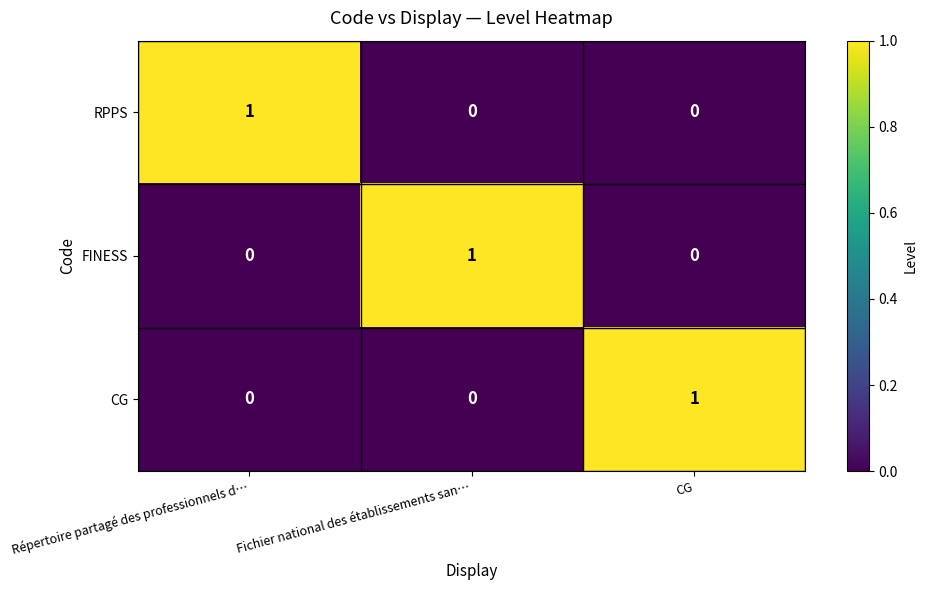

Is it true that CG equals 0 at Répertoire partagé des professionnels d…?

True